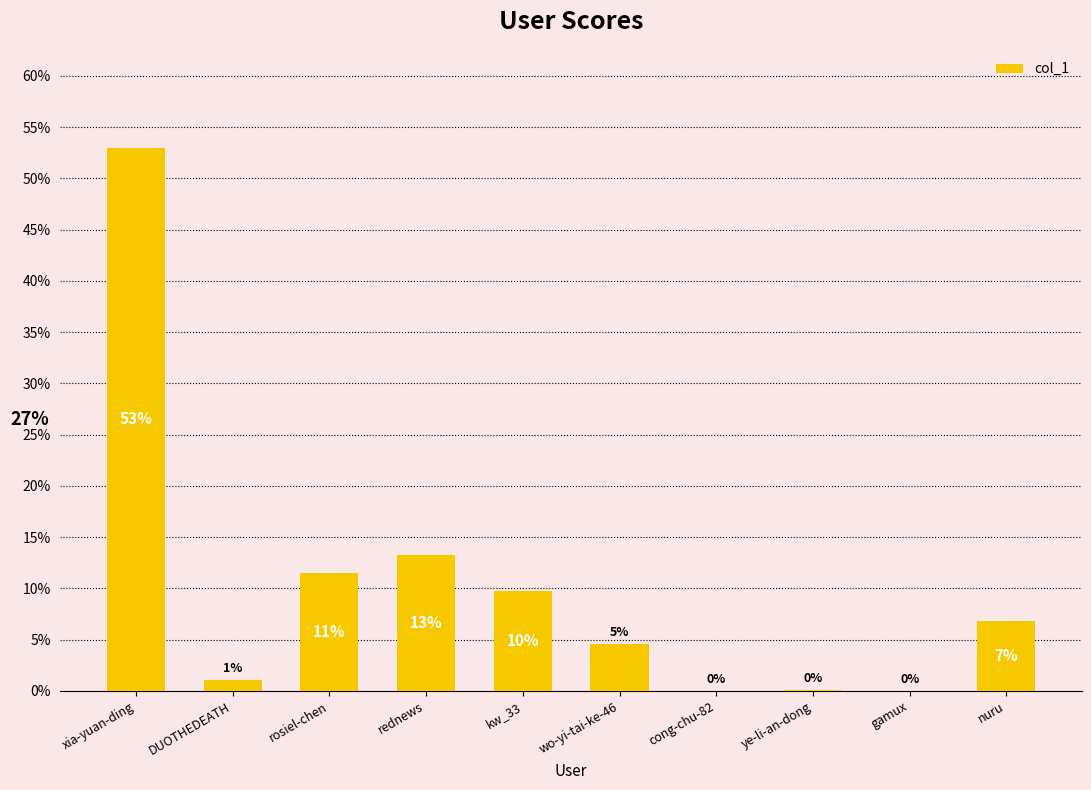

Between ye-li-an-dong and gamux, which is larger?

ye-li-an-dong